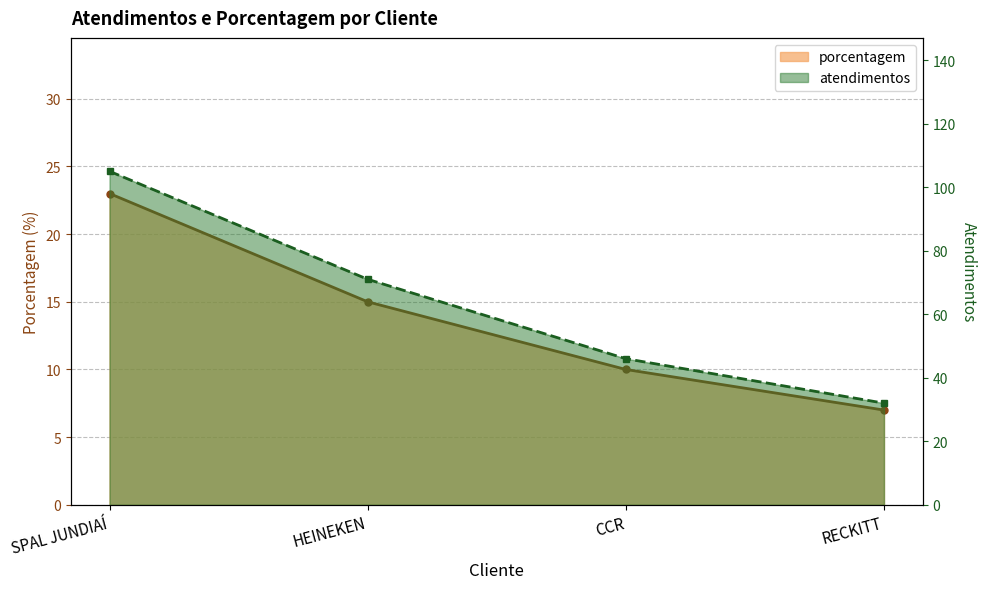

What value does the porcentagem_line series have at RECKITT, to the nearest 10?

10